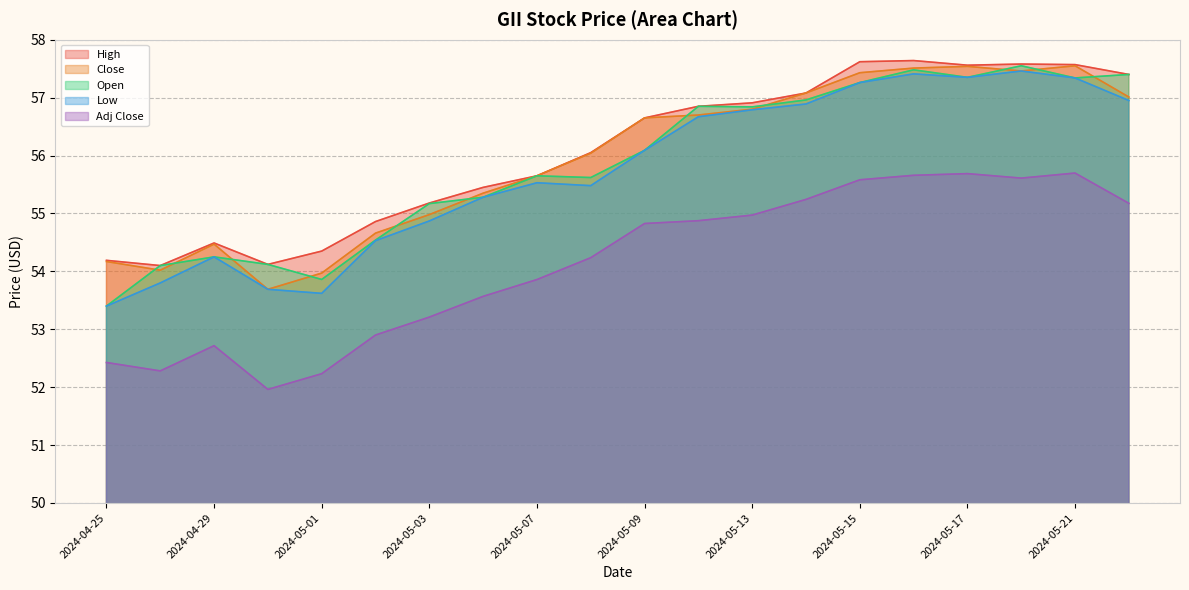

Which series changed the most between 2024-04-29 and 2024-05-21?

Open